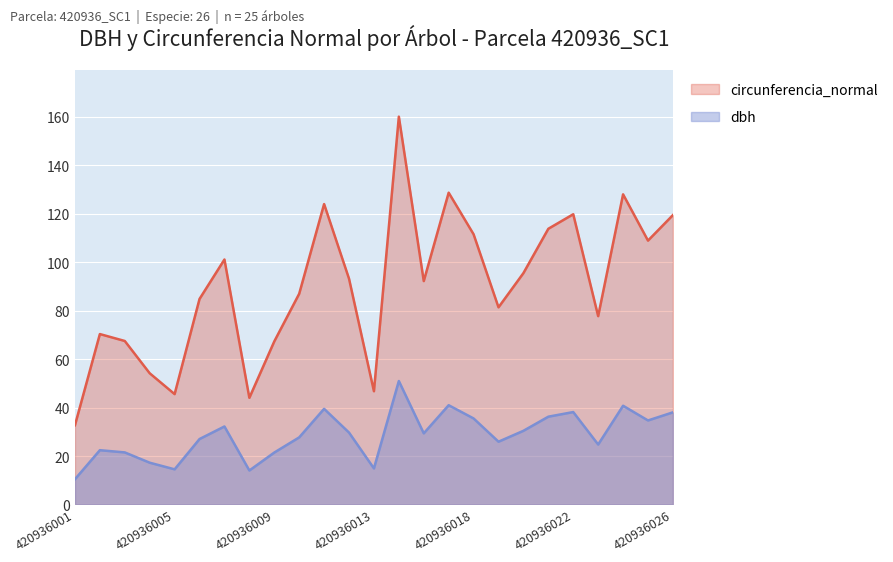

True or false: circunferencia_normal and dbh intersect in this chart.

False